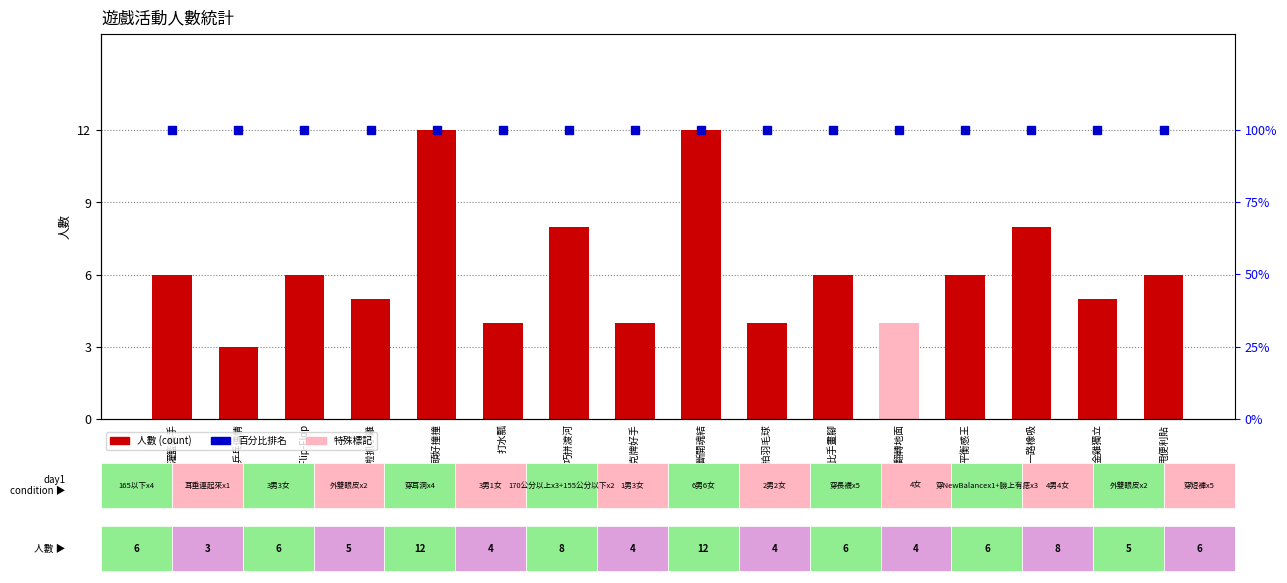

The 人數 series shows 7 at 頭好撞撞. True or false?

False